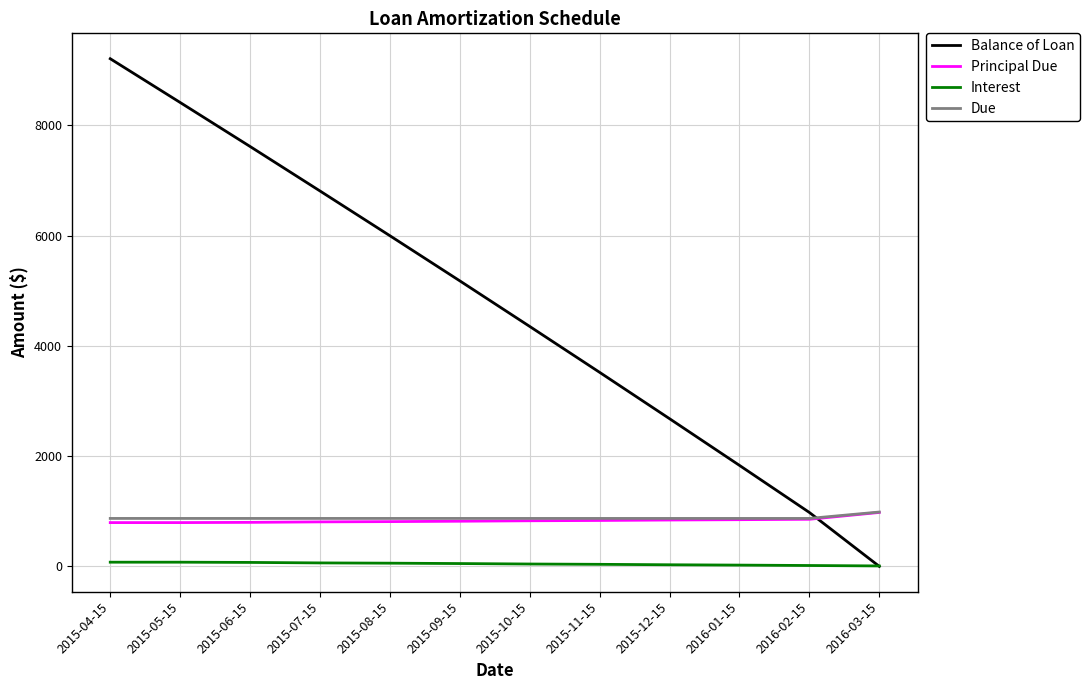

What is the difference between the highest and lowest values at 2015-12-15?

2649.2